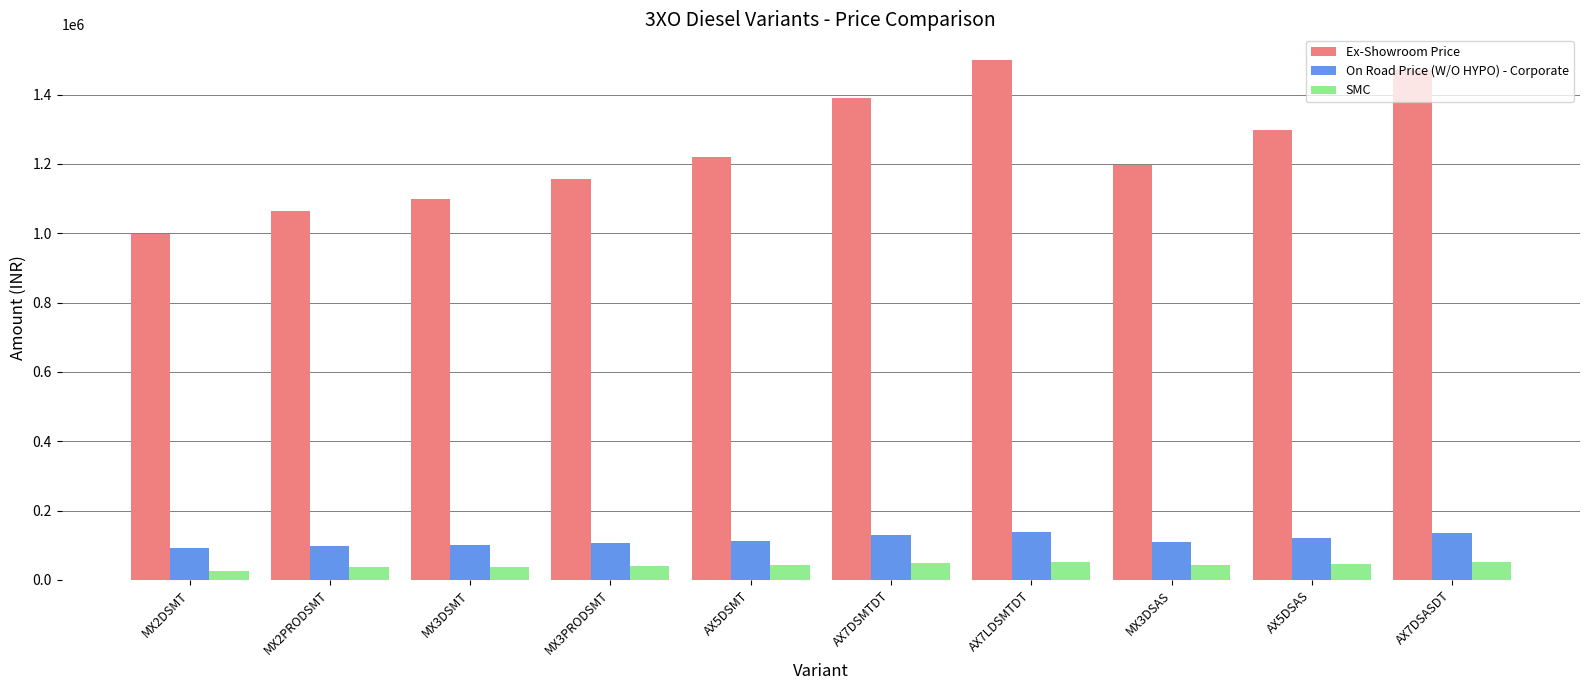

The value of On Road Price (W/O HYPO) - Corporate at AX7DSASDT is 135656. True or false?

True